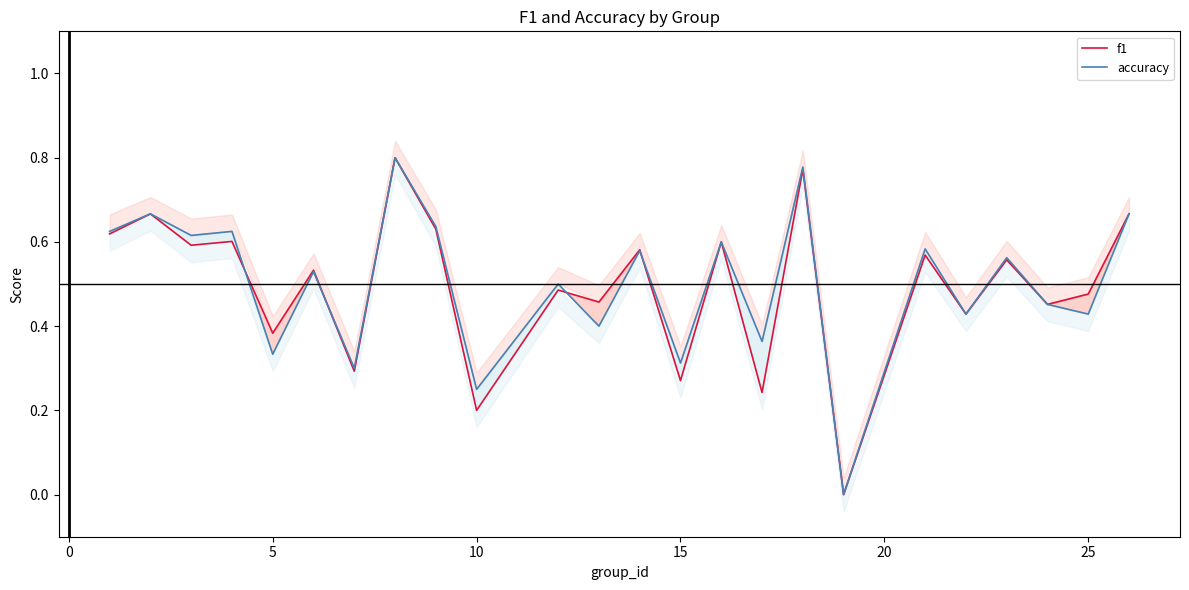

True or false: f1 has a value of 0.8 at 25.

False